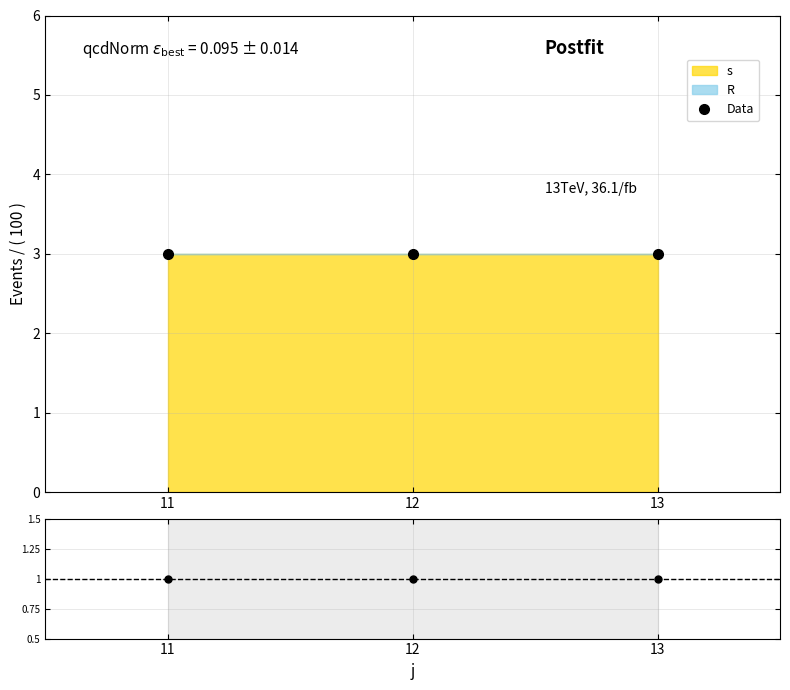

Which category has the highest value across all series?

11